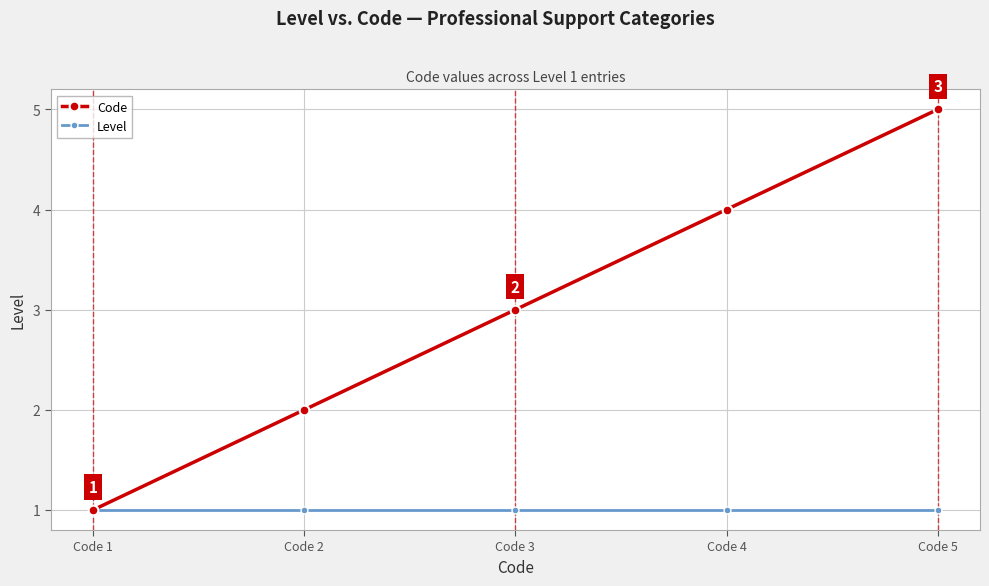

At which category is the sum across all series the highest?

Code 5